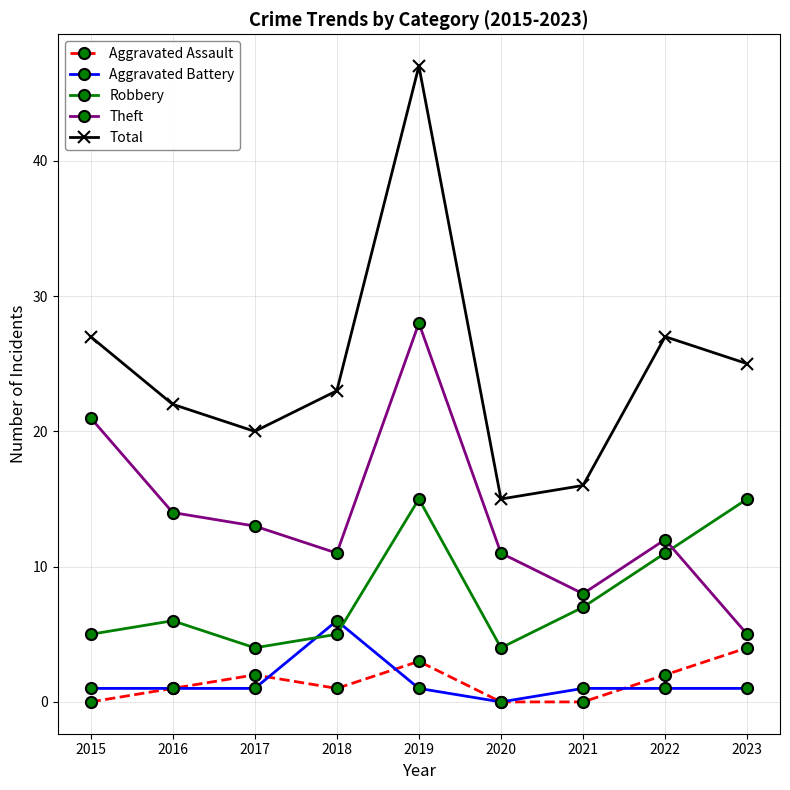

What is the sum of the Robbery values at 2022 and 2021?

18